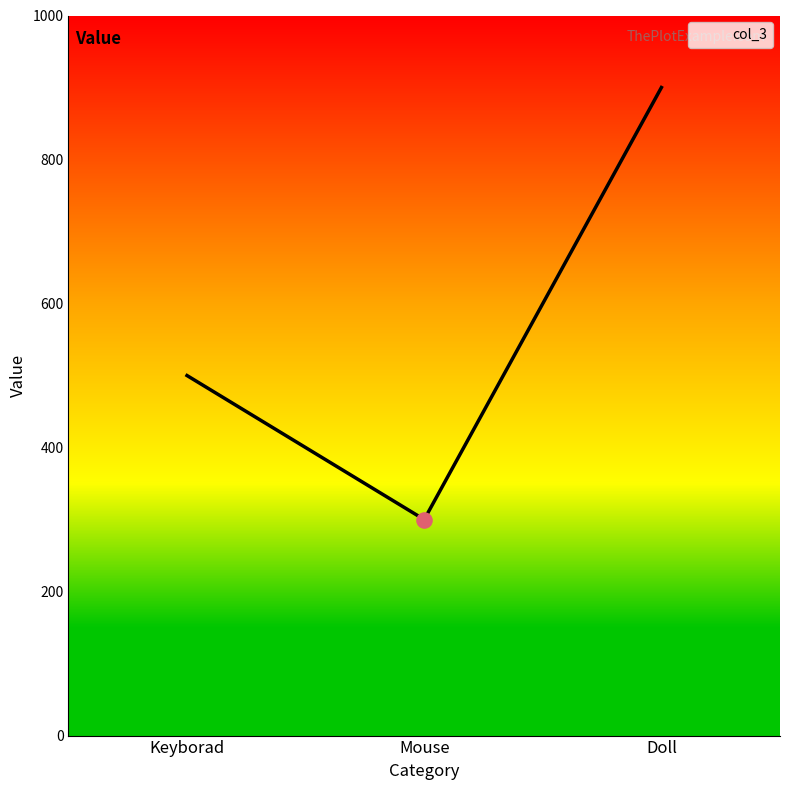

Approximately how many times larger is the value at Doll compared to Keyborad?

1.8